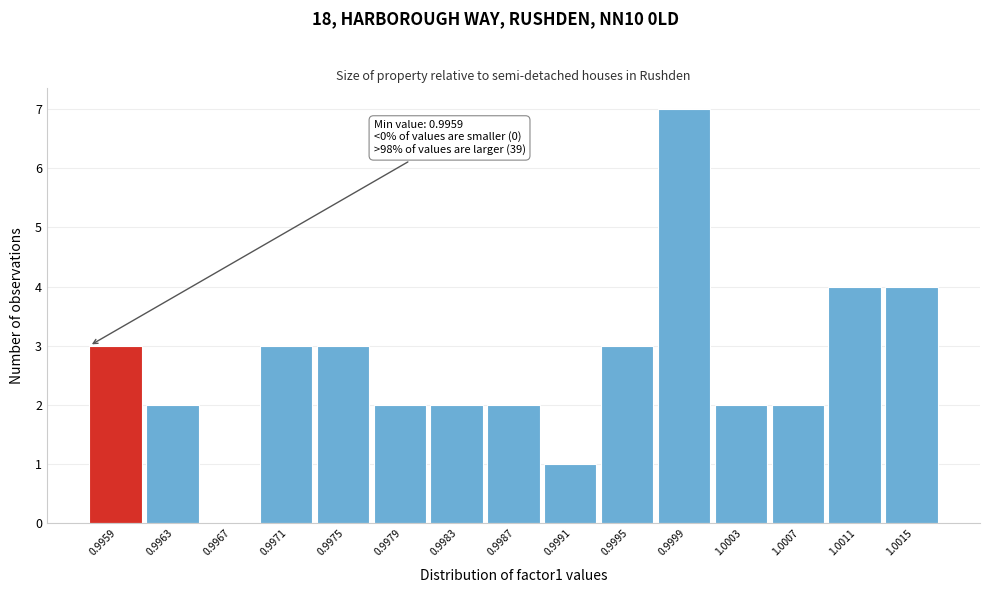

Reading left to right, transcribe all the data shown in this chart.

0.9959=3	0.9963=2	0.9967=0	0.9971=3	0.9975=3	0.9979=2	0.9983=2	0.9987=2	0.9991=1	0.9995=3	0.9999=7	1.0003=2	1.0007=2	1.0011=4	1.0015=4